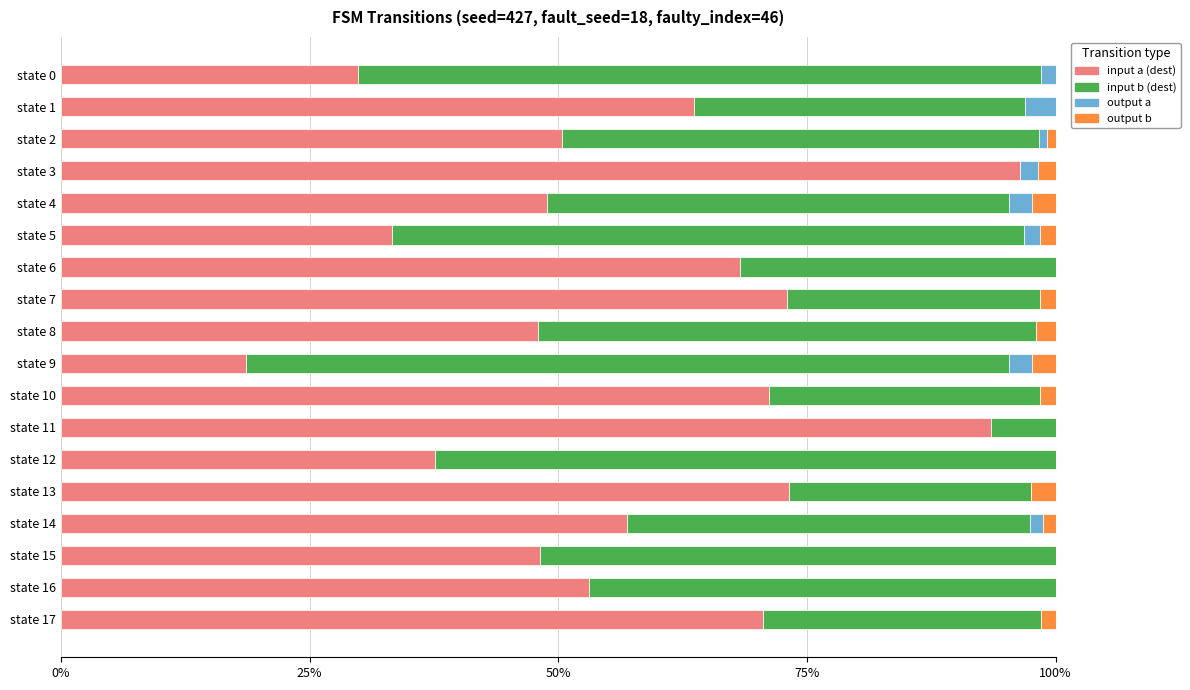

What is the total value across all series at state 4?

100.0